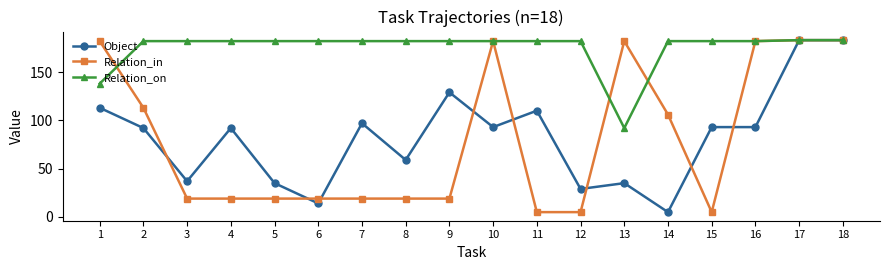

What is the spread (max minus min) of values at 10?

89